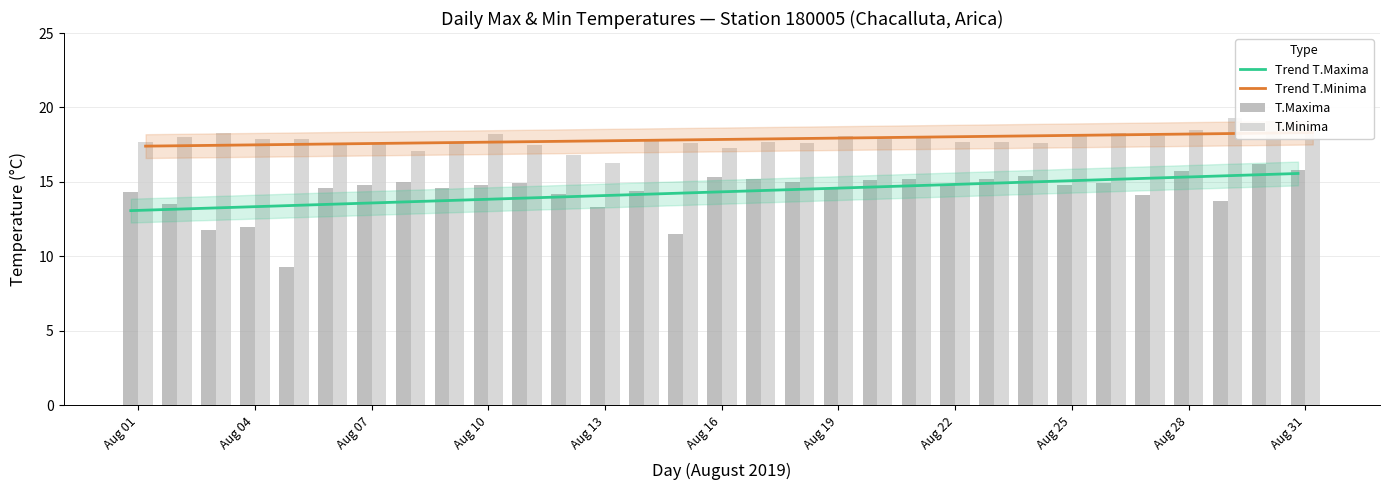

What is the highest value of the Trend T.Maxima series?

15.6